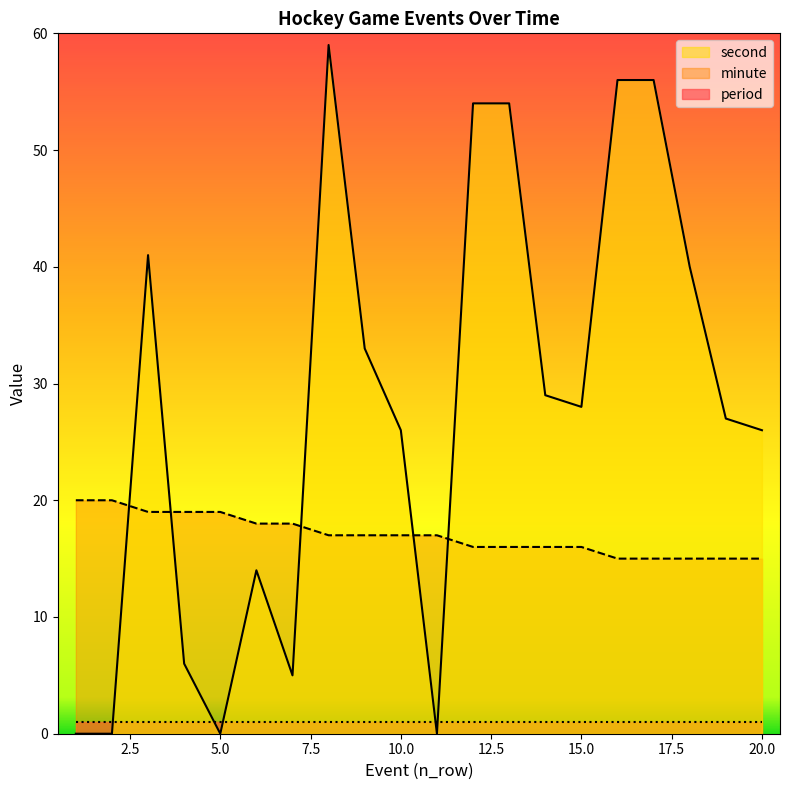

Which category has the highest value in the minute series?

1